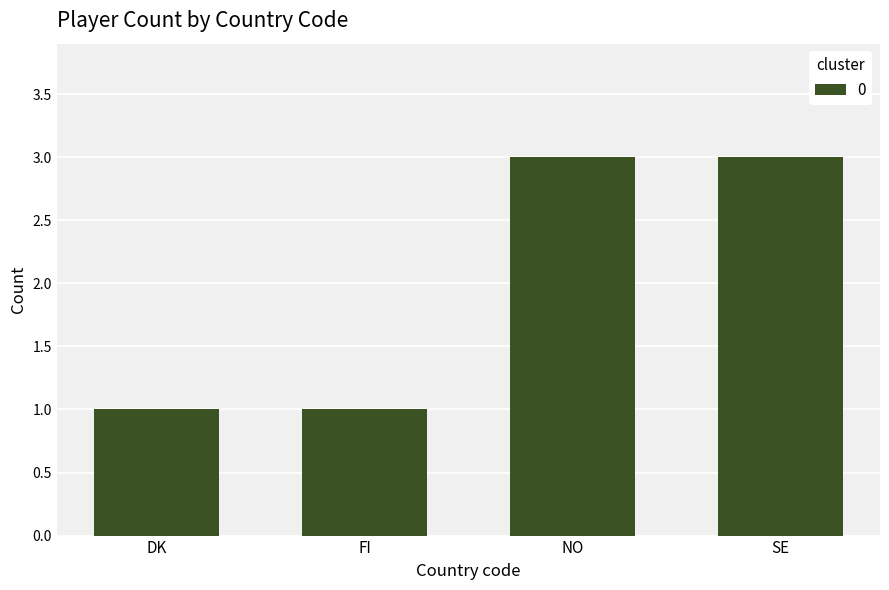

What is the difference between the values at NO and DK?

2